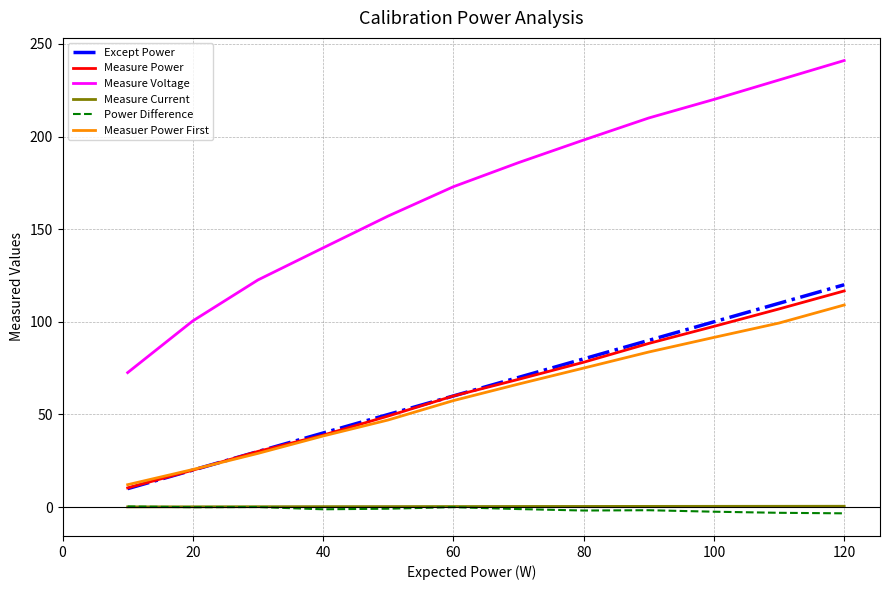

Is this an area chart (filled region under the line)?

No